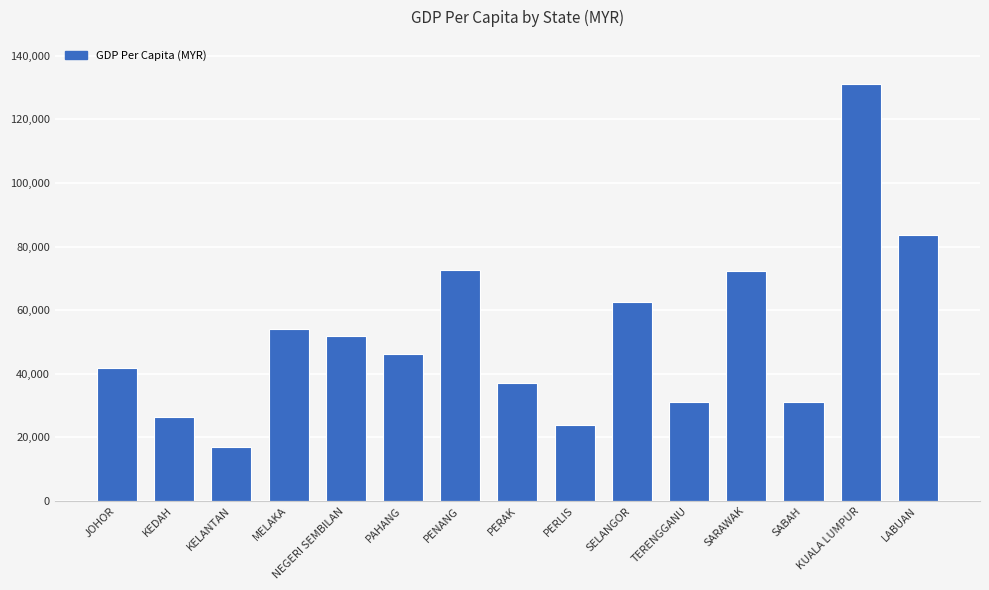

How many data points are less than 46084?

7